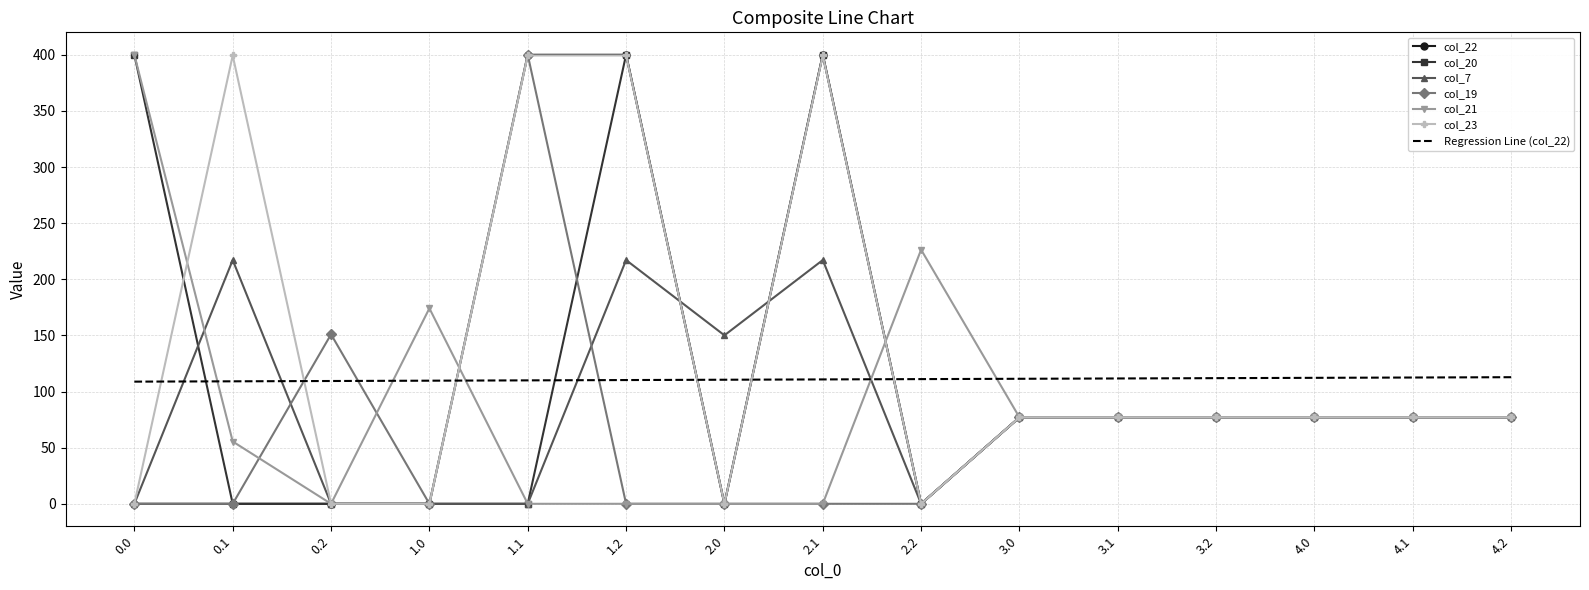

Is it true that col_7 equals 70.9 at 0.0?

False